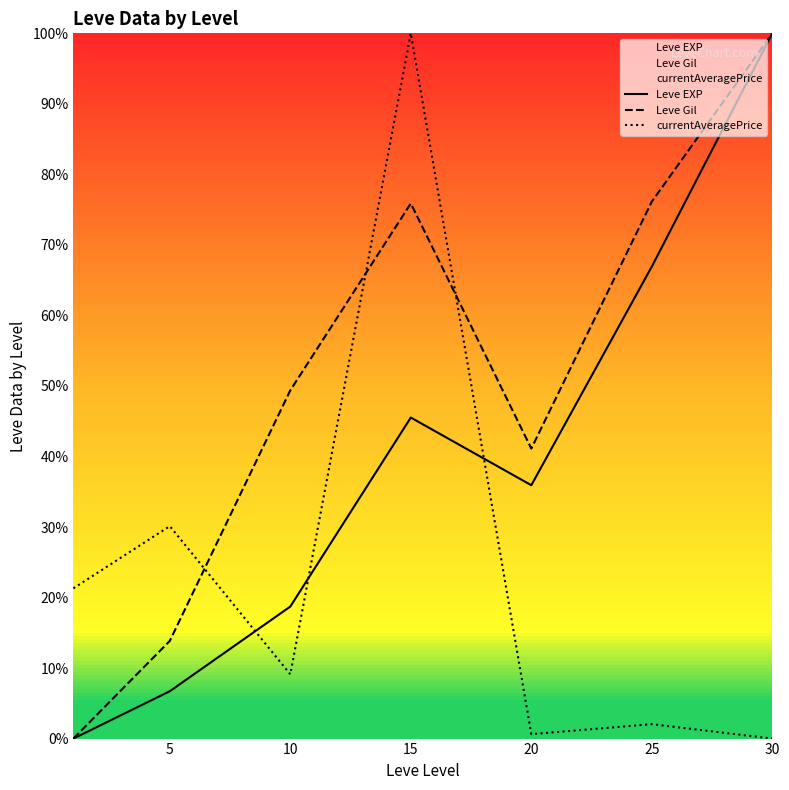

Which series has the largest range (max minus min)?

Leve EXP